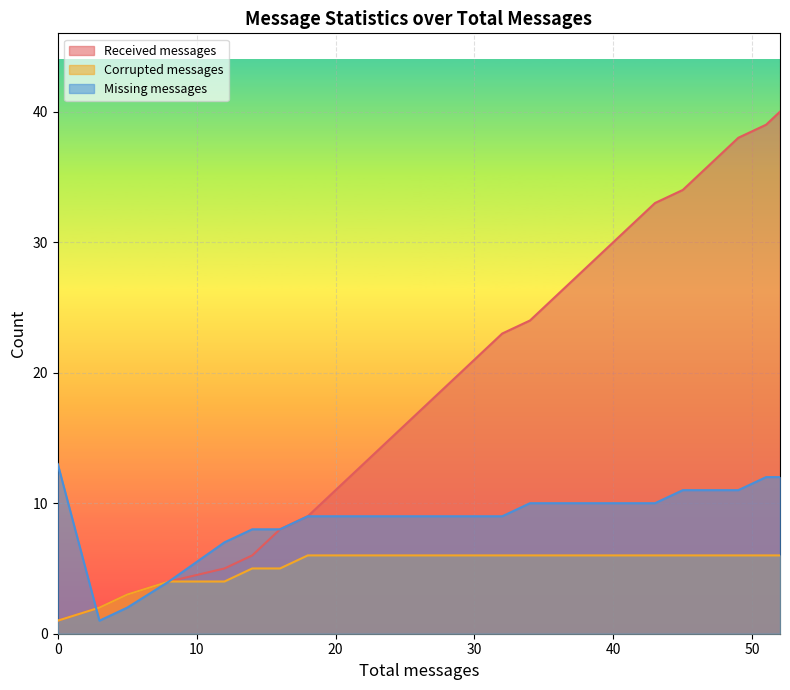

What are all the series names shown in the legend?

Received messages, Corrupted messages, Missing messages